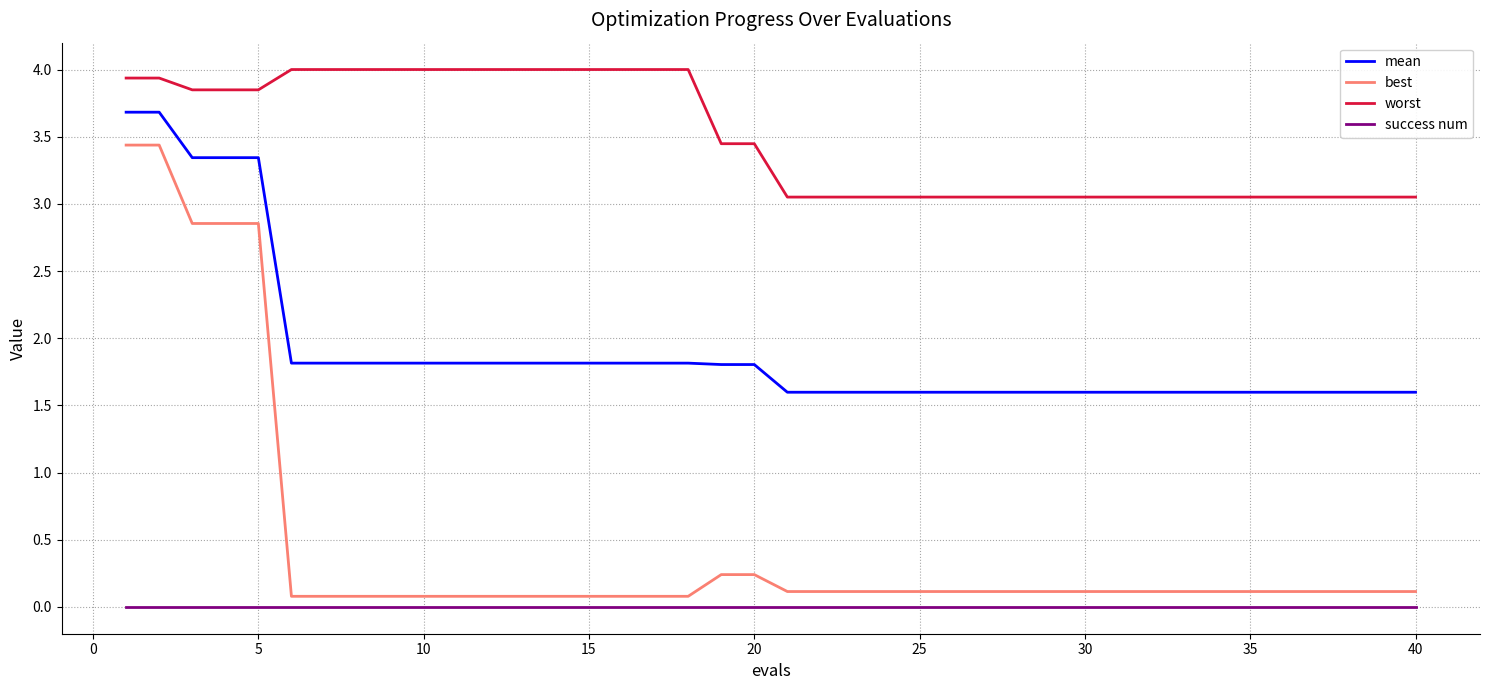

True or false: success num and worst cross at least once.

False